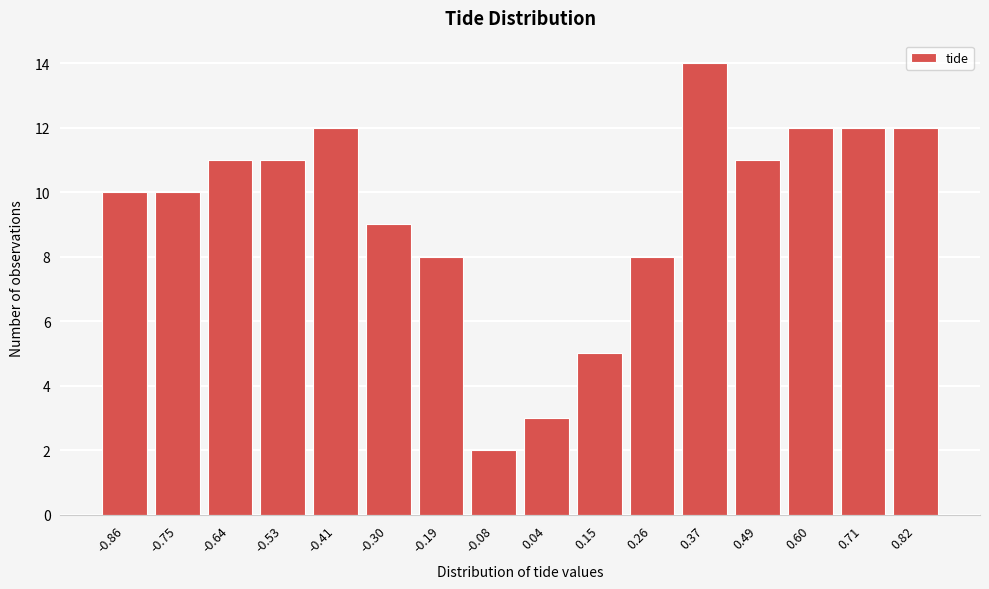

Reading left to right, extract all data points from this chart.

10	10	11	11	12	9	8	2	3	5	8	14	11	12	12	12